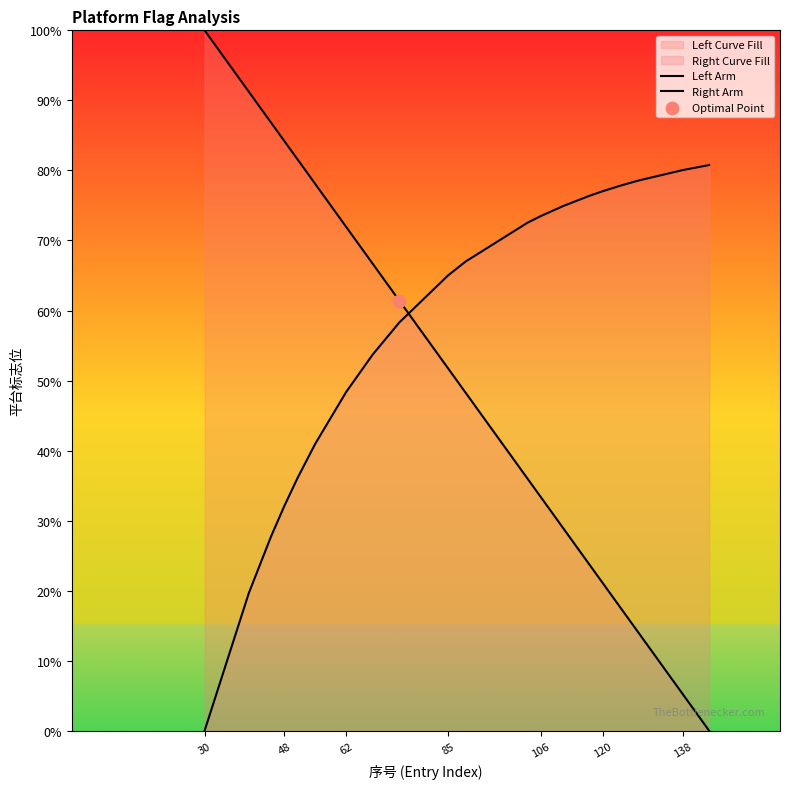

Which series has the largest Y range (max minus min)?

Left Arm